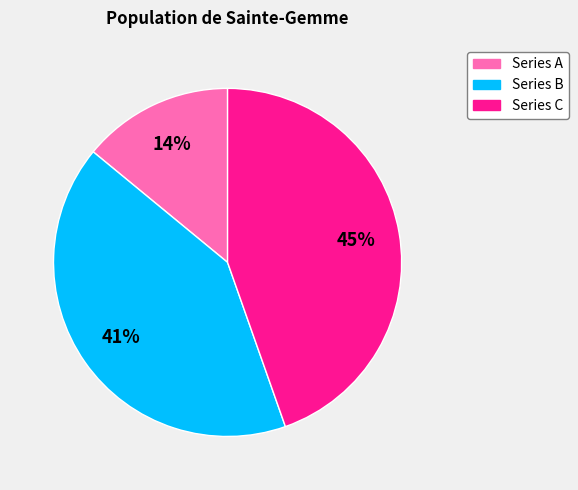

Is there any slice that represents more than half of the pie?

No